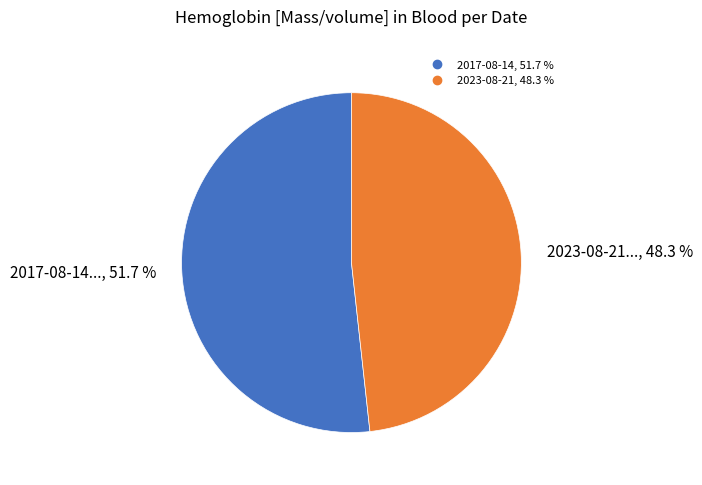

Is there any slice that represents more than half of the pie?

Yes